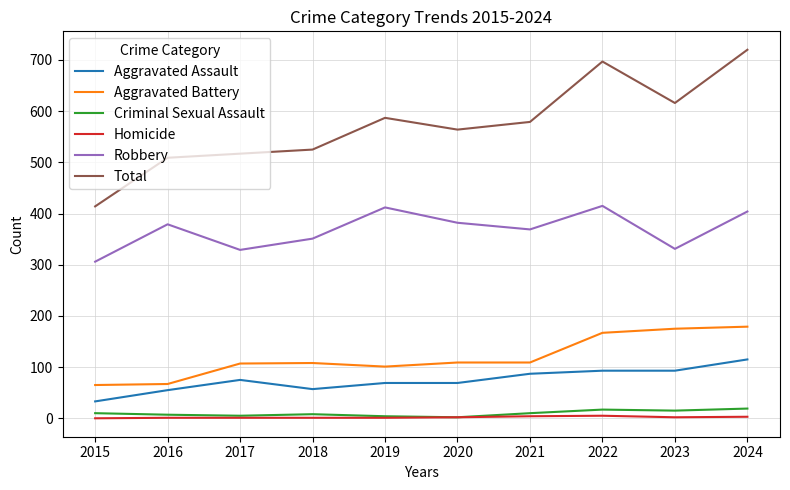

True or false: Criminal Sexual Assault and Aggravated Battery cross at least once.

False